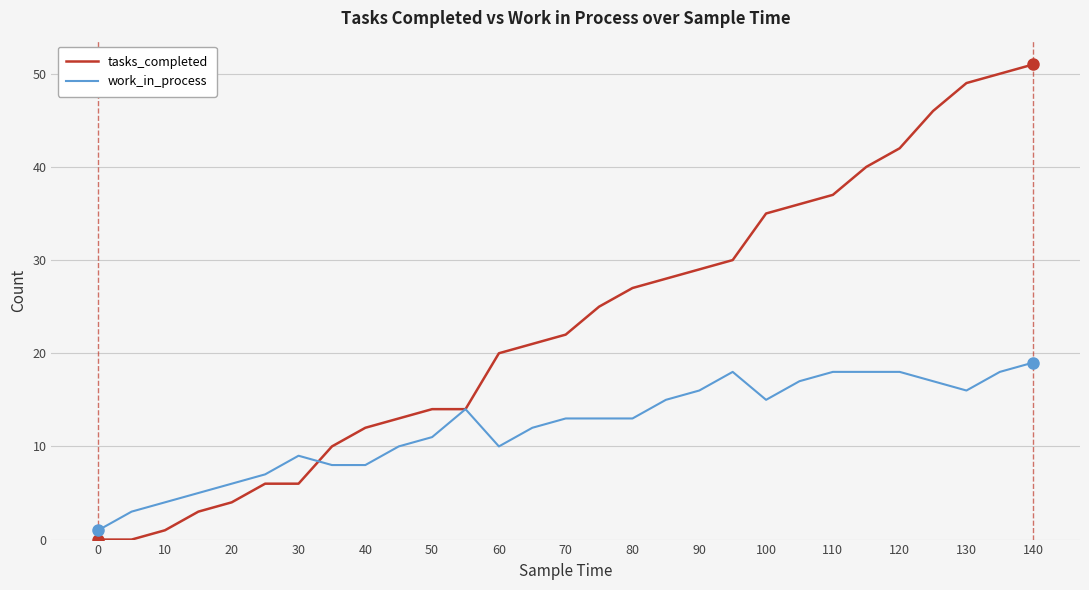

Which series has the largest total across all categories?

tasks_completed